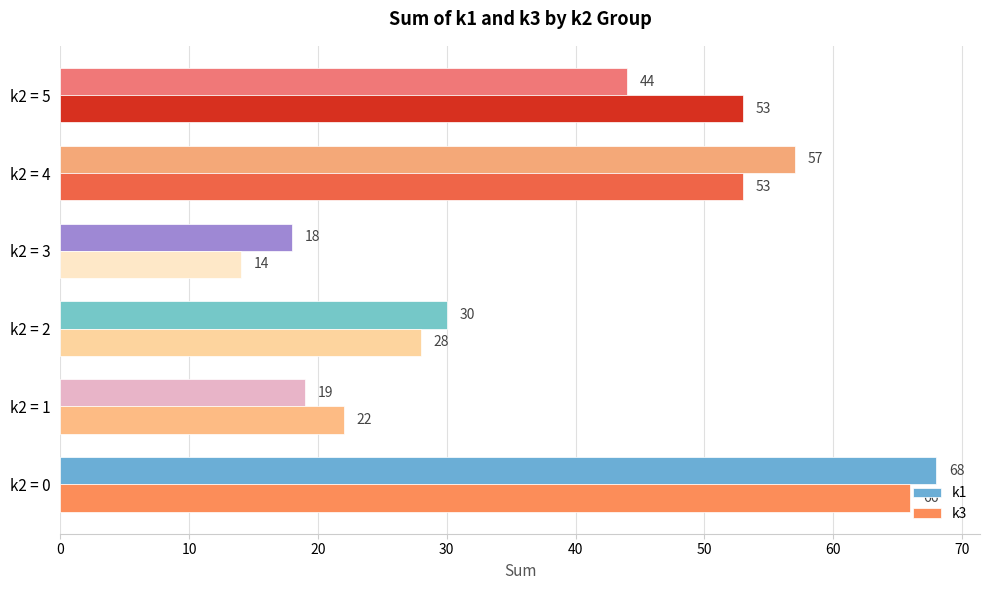

What is the difference between the maximum and second lowest values in the k3 series?

44